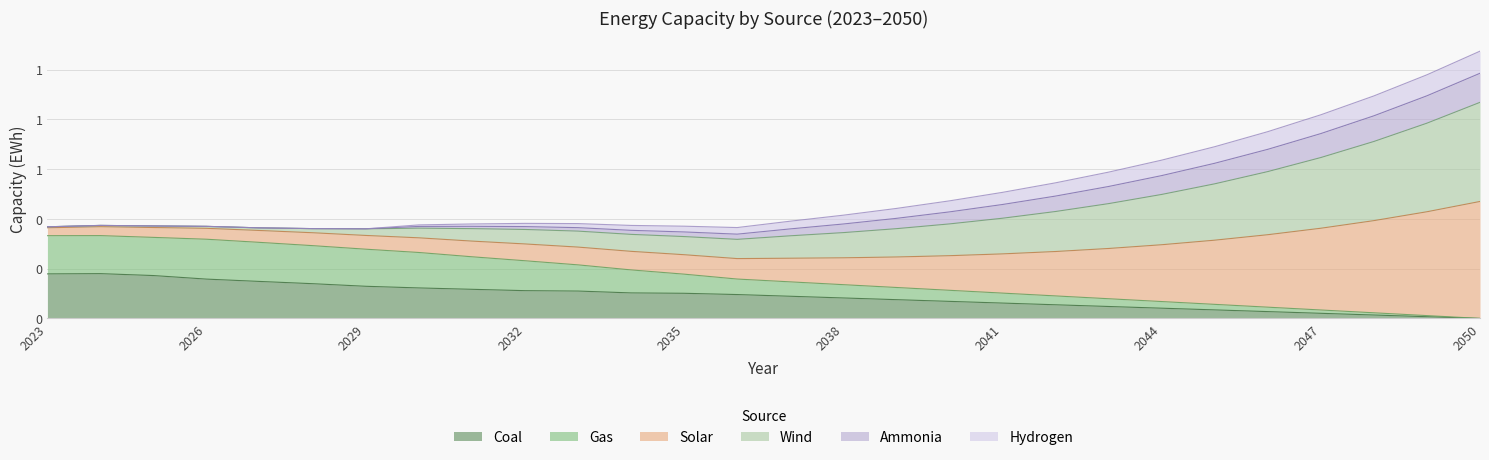

True or false: solar and gas intersect in this chart.

False